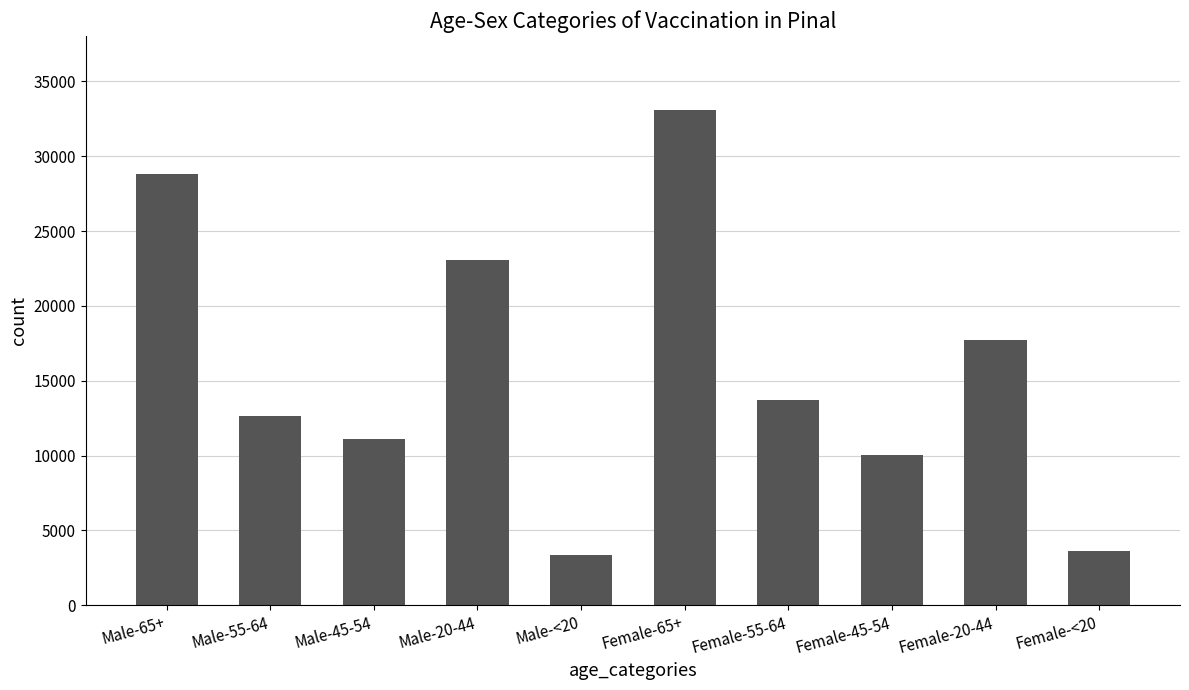

What is the label of the 6th bar from the left?

Female-65+